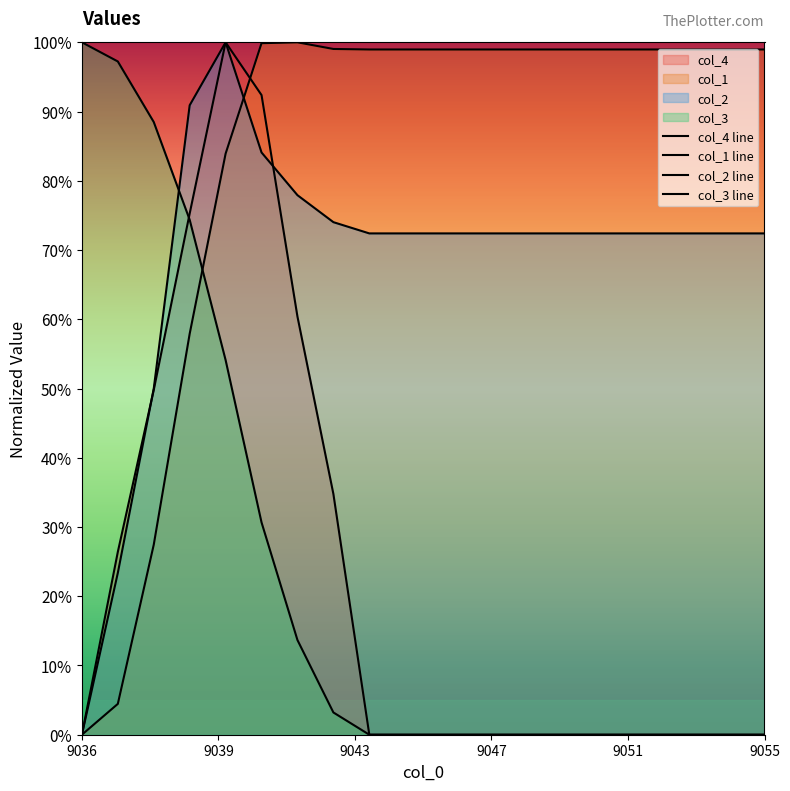

True or false: col_3 line and col_4 line intersect in this chart.

True